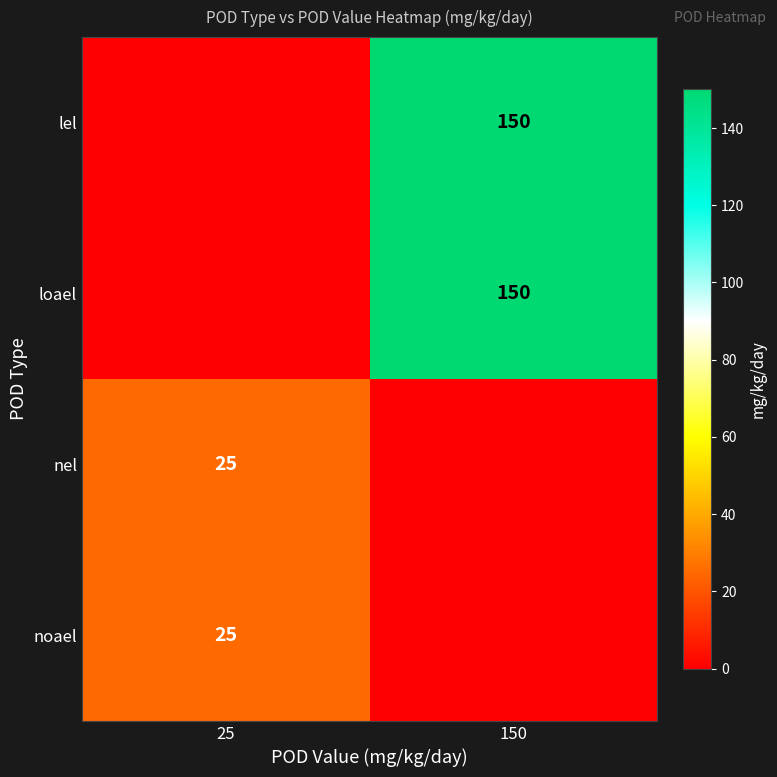

Which has a higher value, 25 or 150?

150